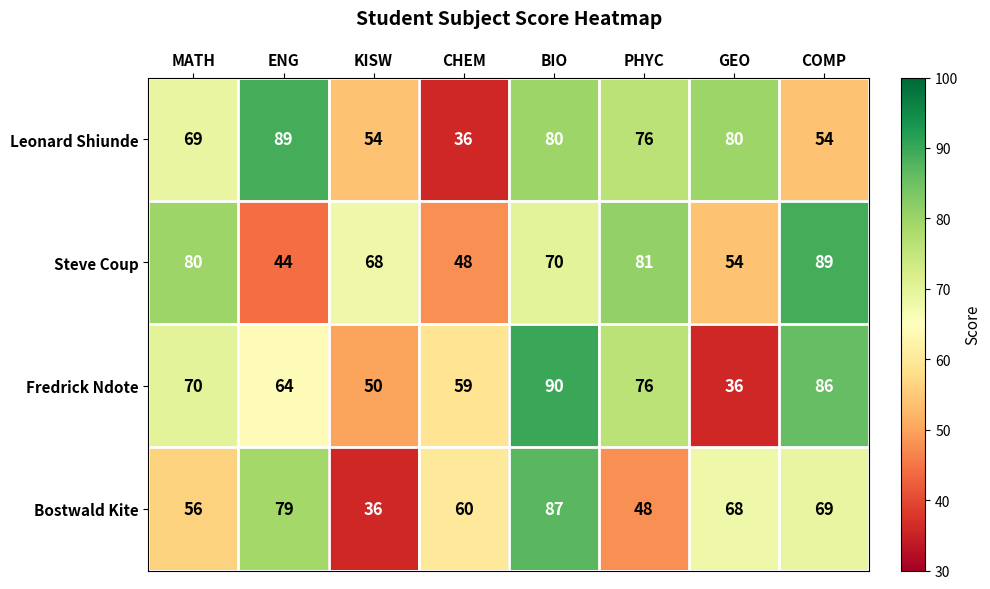

At CHEM, list the series in order from smallest to largest.

Leonard Shiunde, Steve Coup, Fredrick Ndote, Bostwald Kite